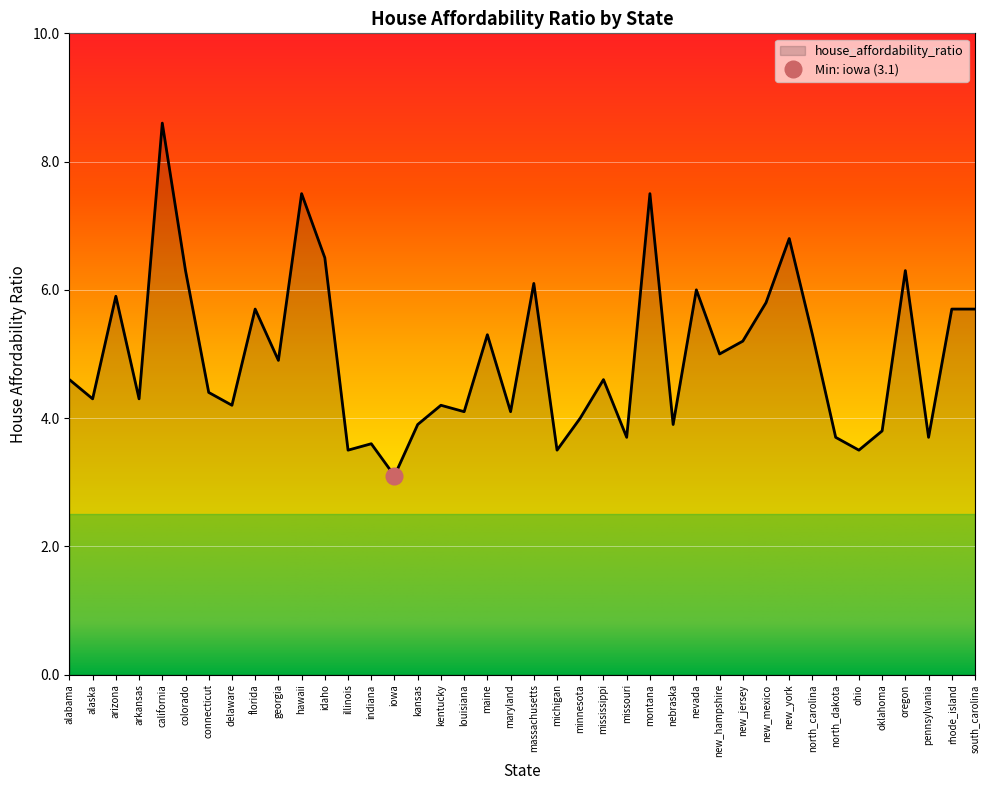

What is the minimum value shown in the chart?

3.1